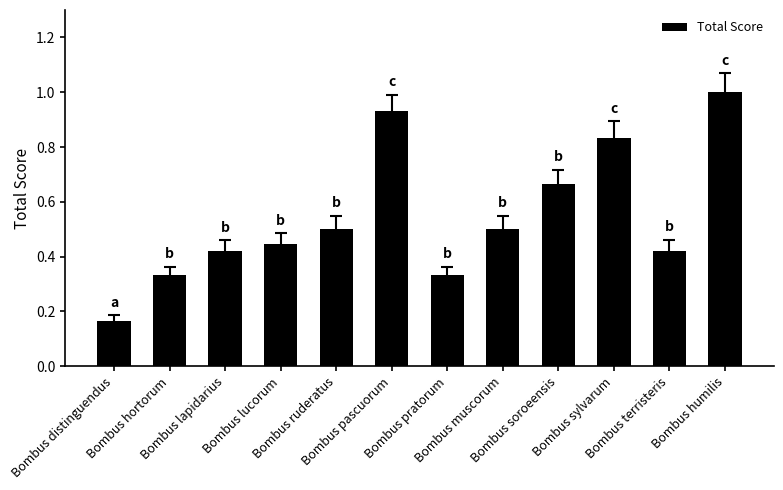

What is the greatest value displayed?

1.0